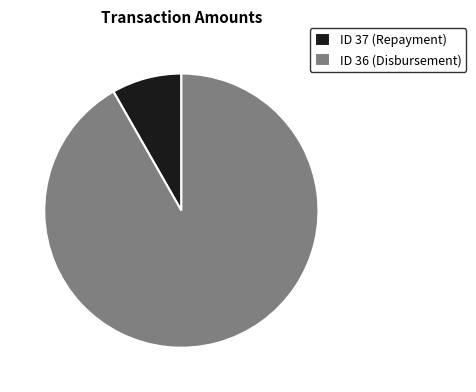

Count the number of slices in the pie.

2